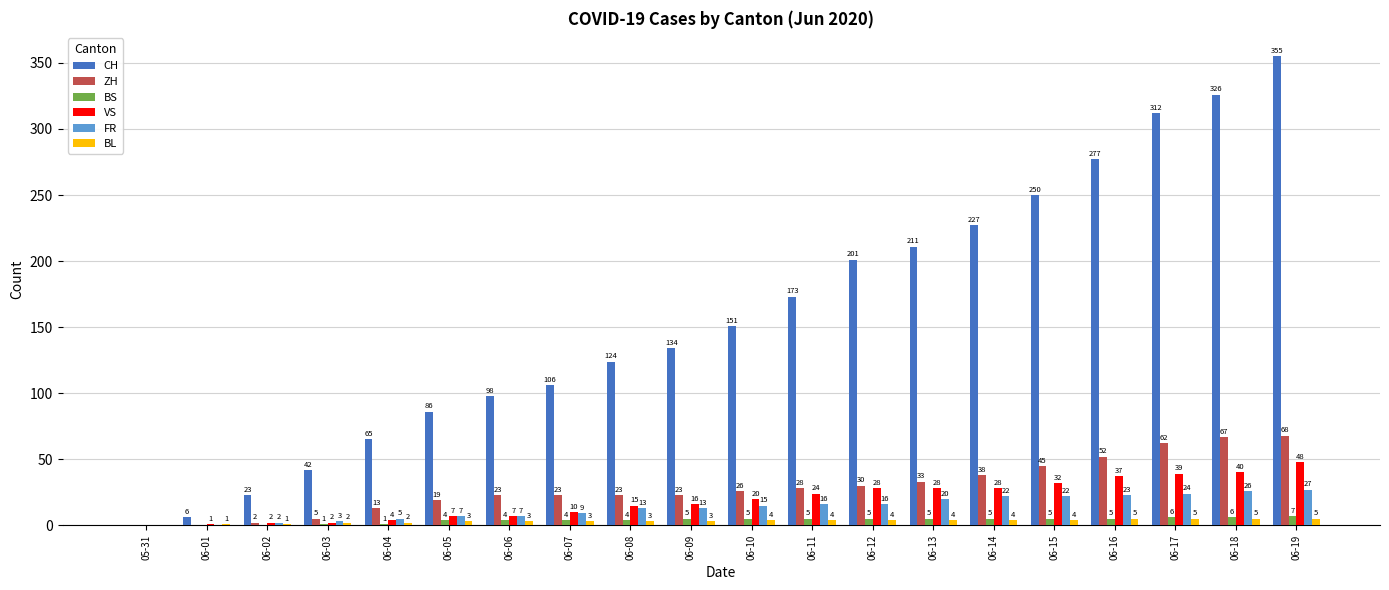

Which series has the largest total across all categories?

CH